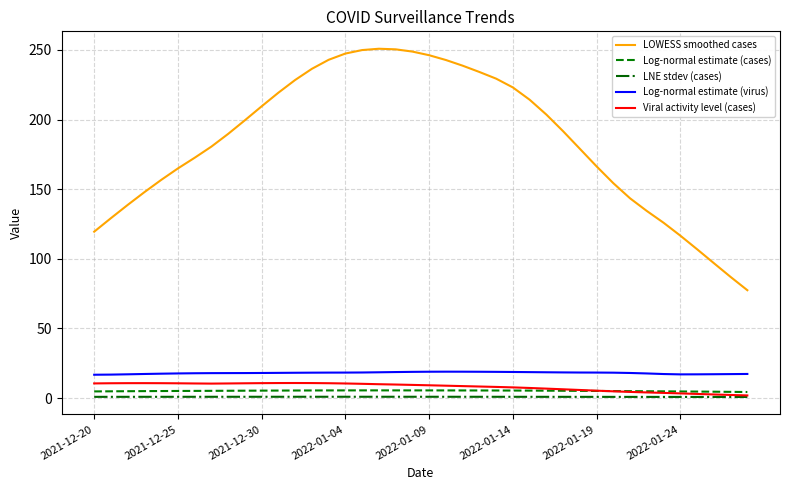

True or false: LNE stdev (cases) and LOWESS smoothed cases cross at least once.

False